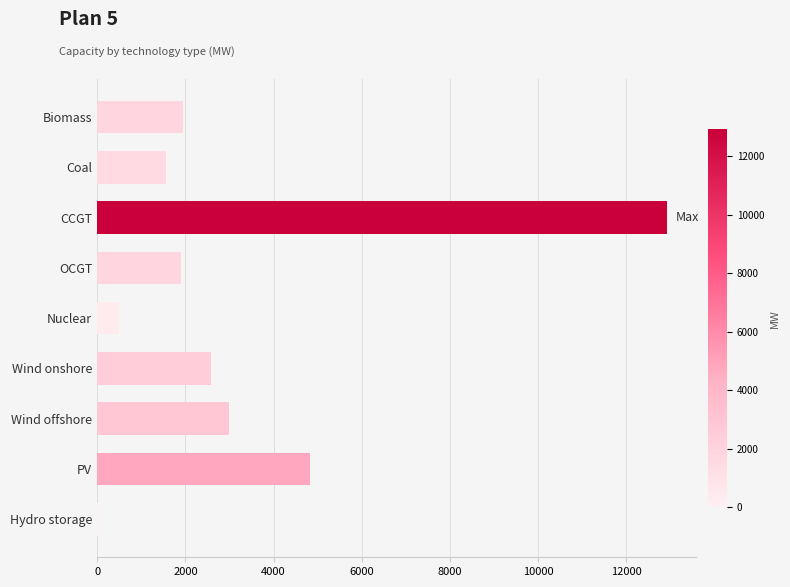

The chart shows a value of 2571.0 at Wind onshore. True or false?

True